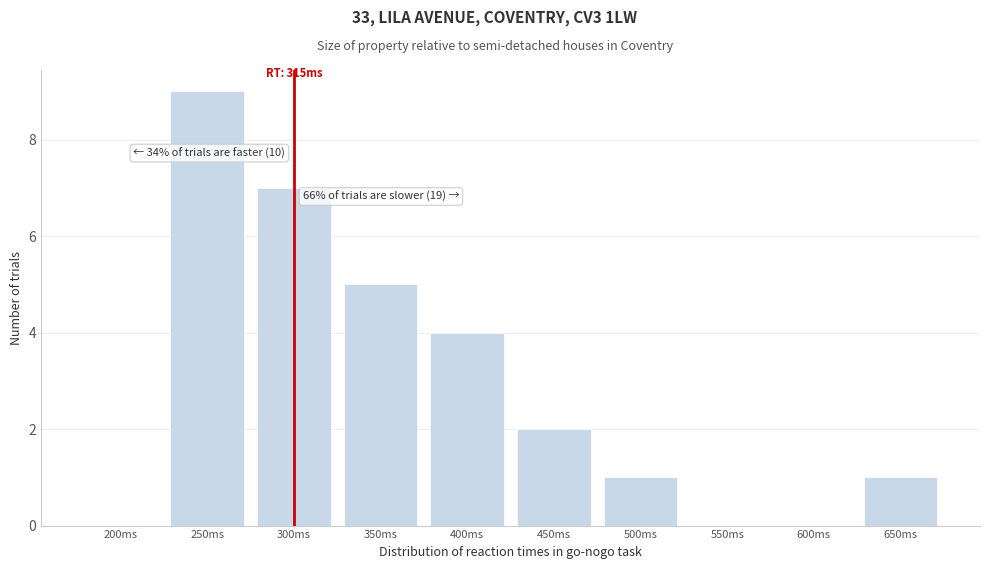

Reading left to right, extract all data points from this chart.

200ms=0	250ms=9	300ms=7	350ms=5	400ms=4	450ms=2	500ms=1	550ms=0	600ms=0	650ms=1